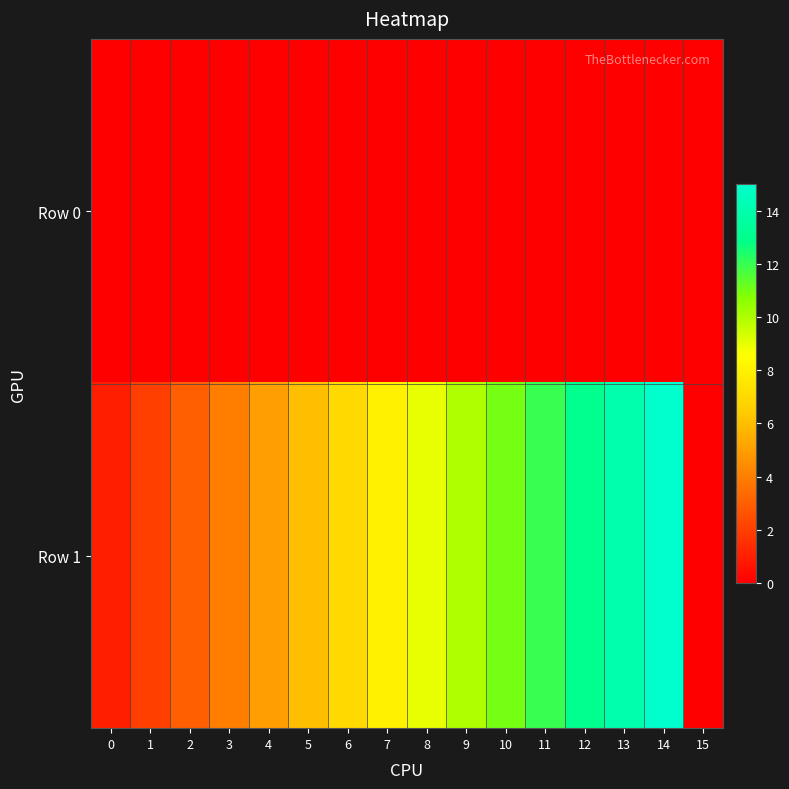

Reading left to right, extract all data points from this chart.

Row 0: 0=0	1=0	2=0	3=0	4=0	5=0	6=0	7=0	8=0	9=0	10=0	11=0	12=0	13=0	14=0	15=0
Row 1: 0=1	1=2	2=3	3=4	4=5	5=6	6=7	7=8	8=9	9=10	10=11	11=12	12=13	13=14	14=15	15=0